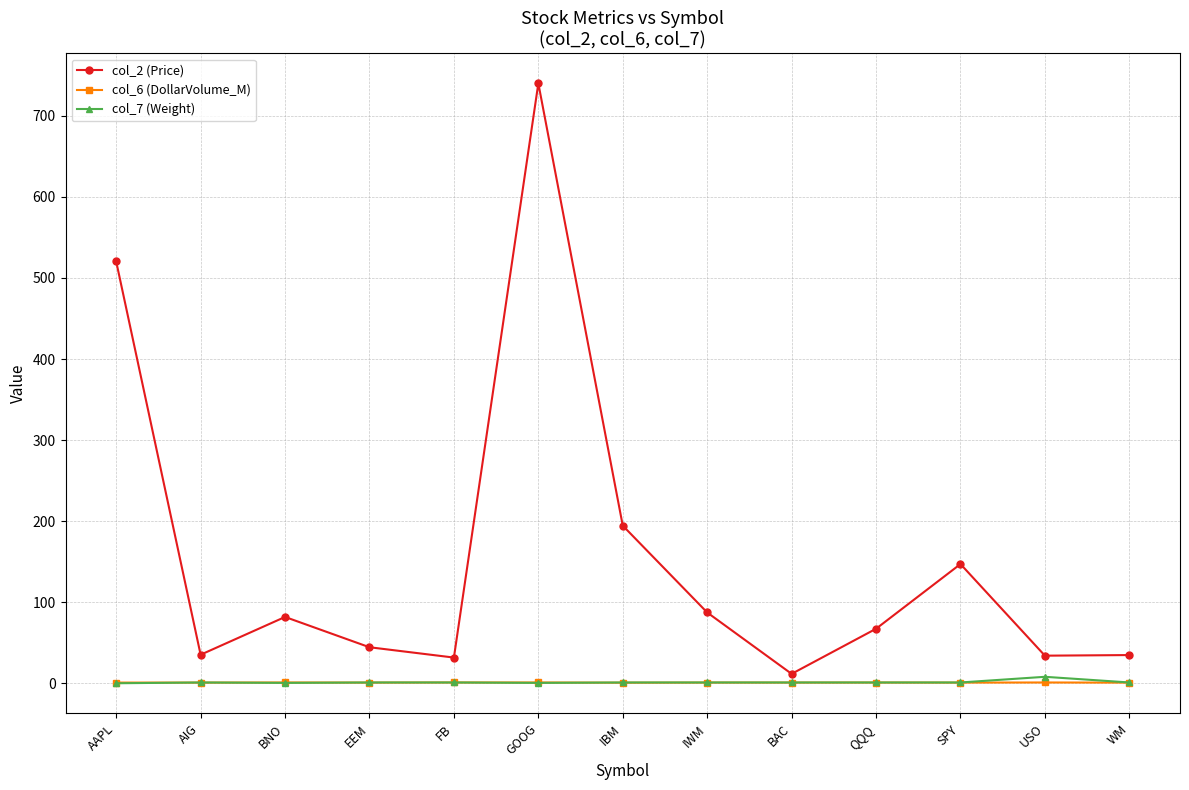

What value does the col_7 (Weight) series have at BNO?

0.5